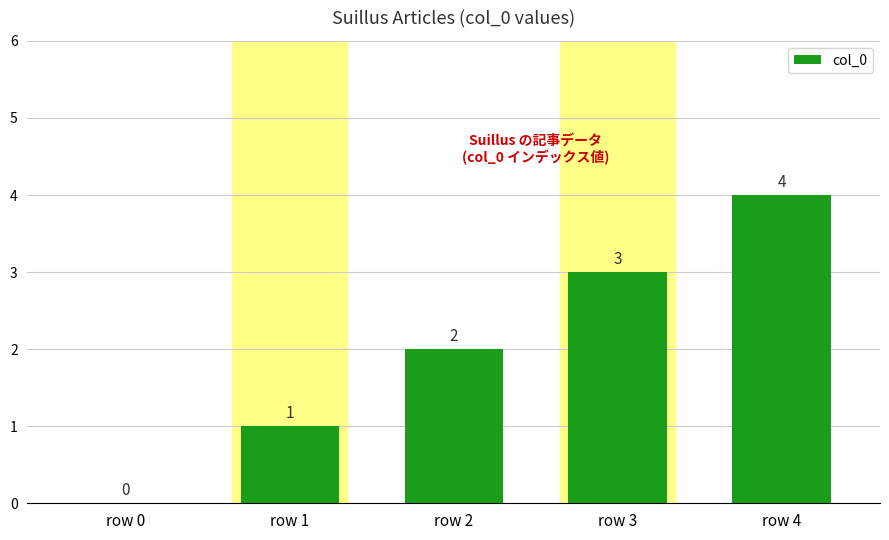

What is the change in value from row 1 to row 2?

+1